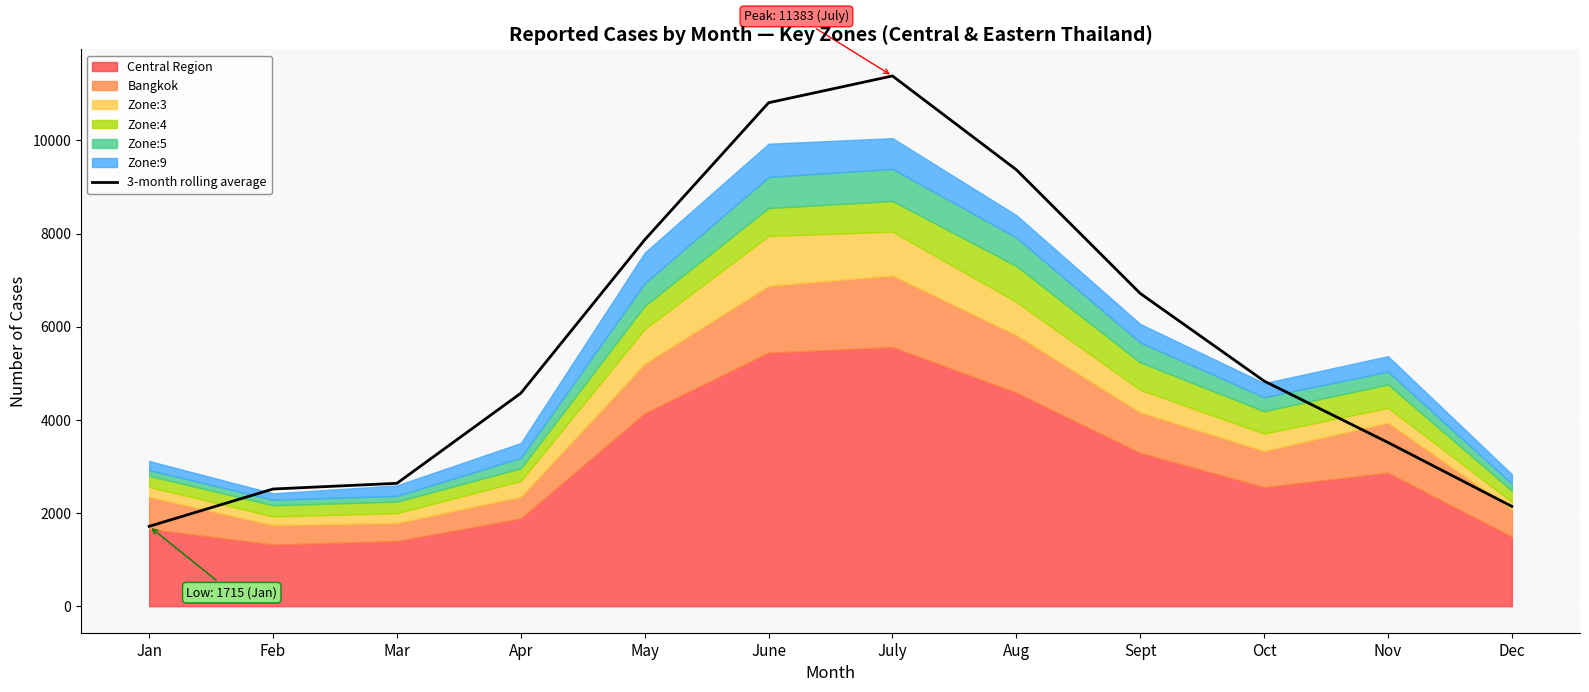

Where is the first local maximum?

July